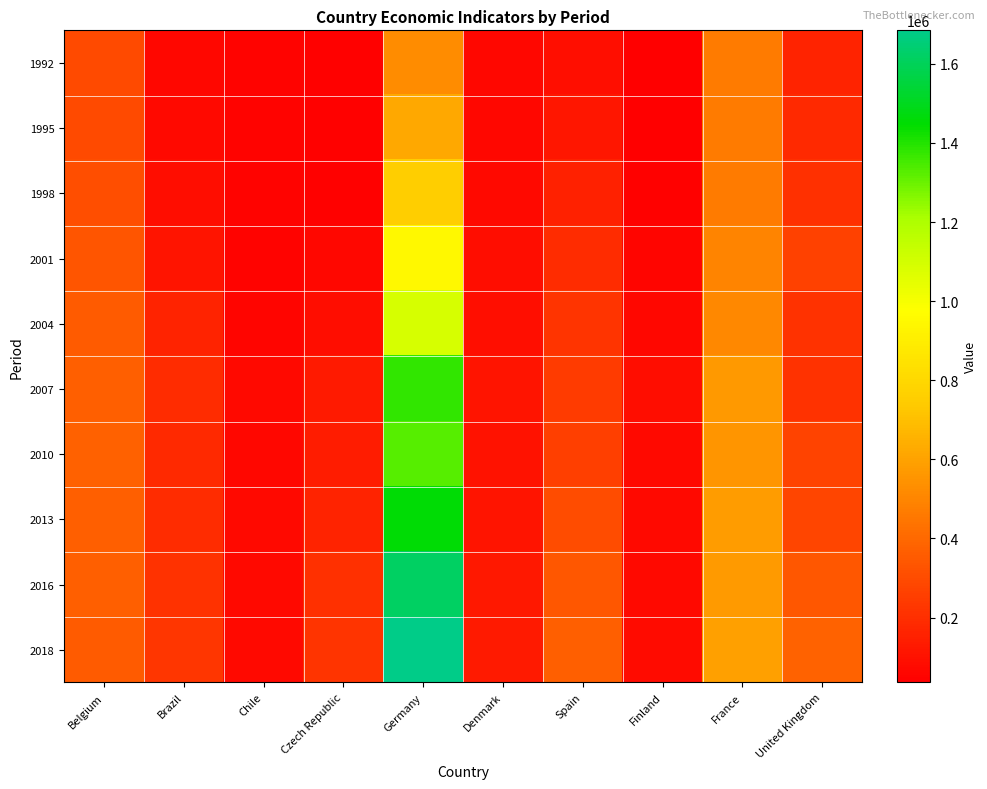

Which series changed the most between Brazil and Denmark?

2018